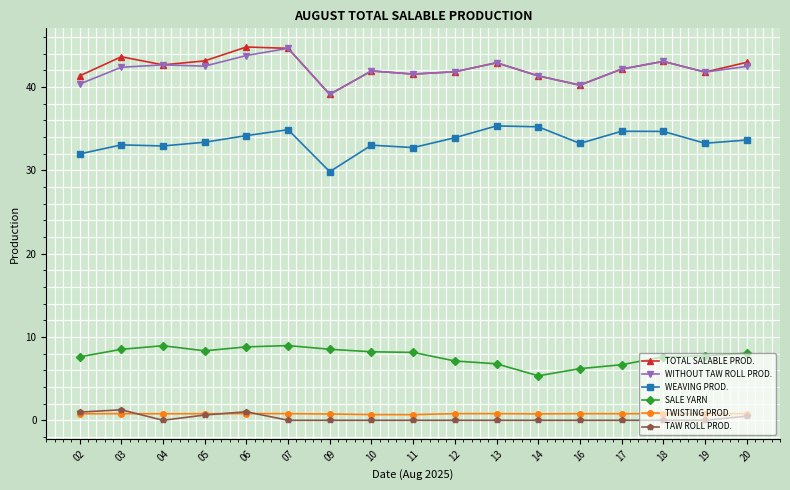

Where is the first local minimum for SALE YARN?

05